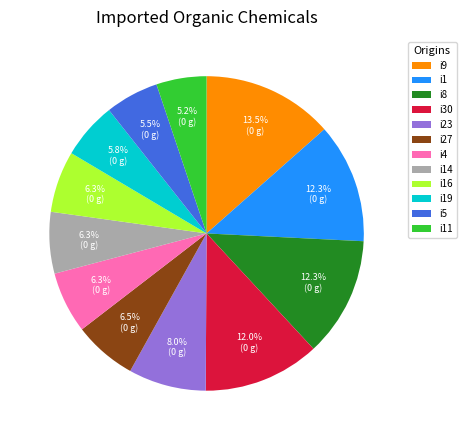

Approximately how many times larger is the value at i23 compared to i5?

1.5